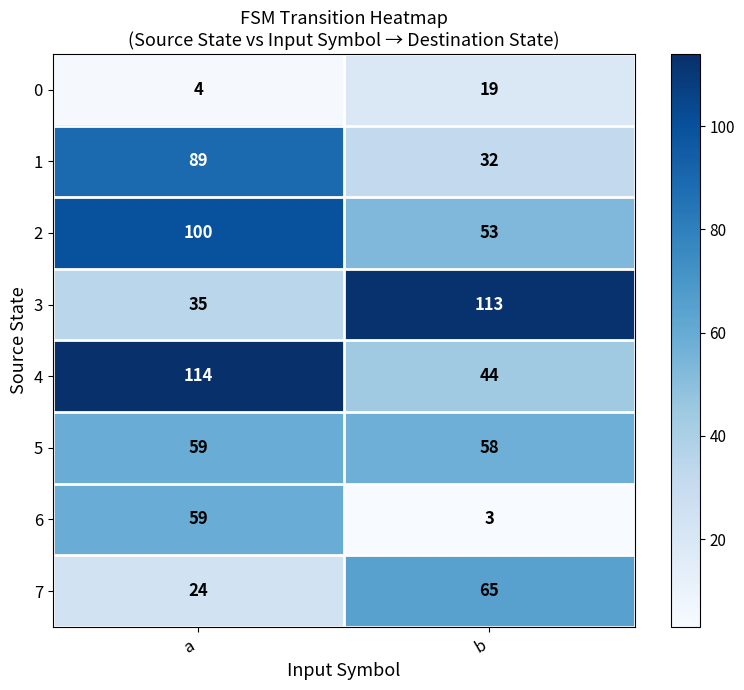

How many categories are shown in the chart?

2